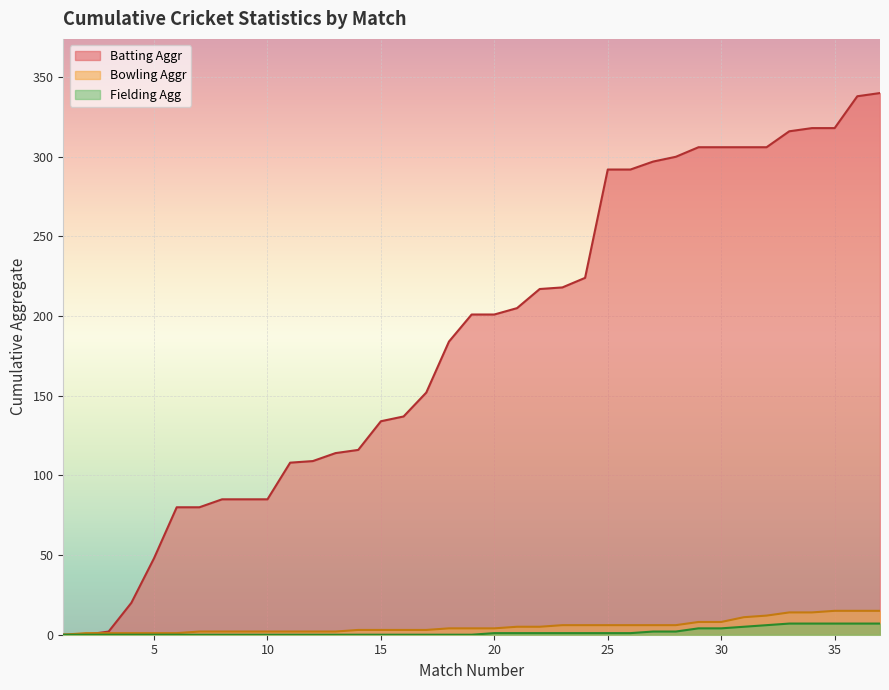

What is the difference between the maximum and second lowest values in the Batting Aggr series?

340